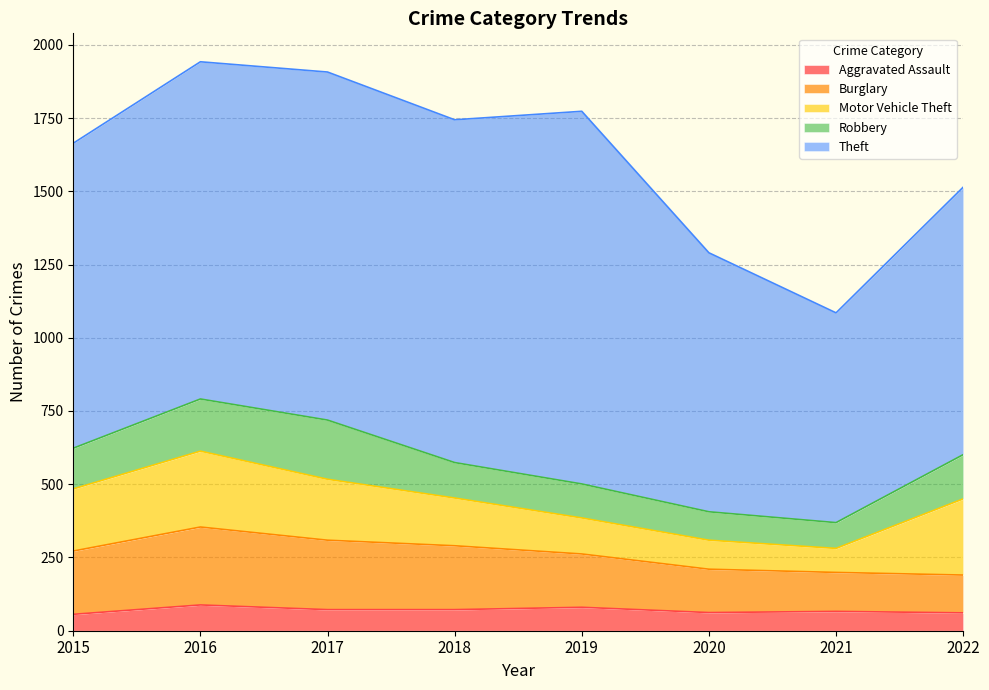

Which label corresponds to the smallest value in the chart?

2015